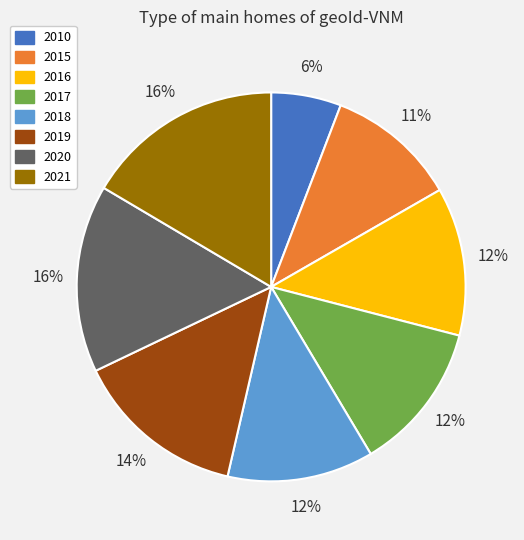

Do 2019 and 2020 together represent more than half of the pie?

No